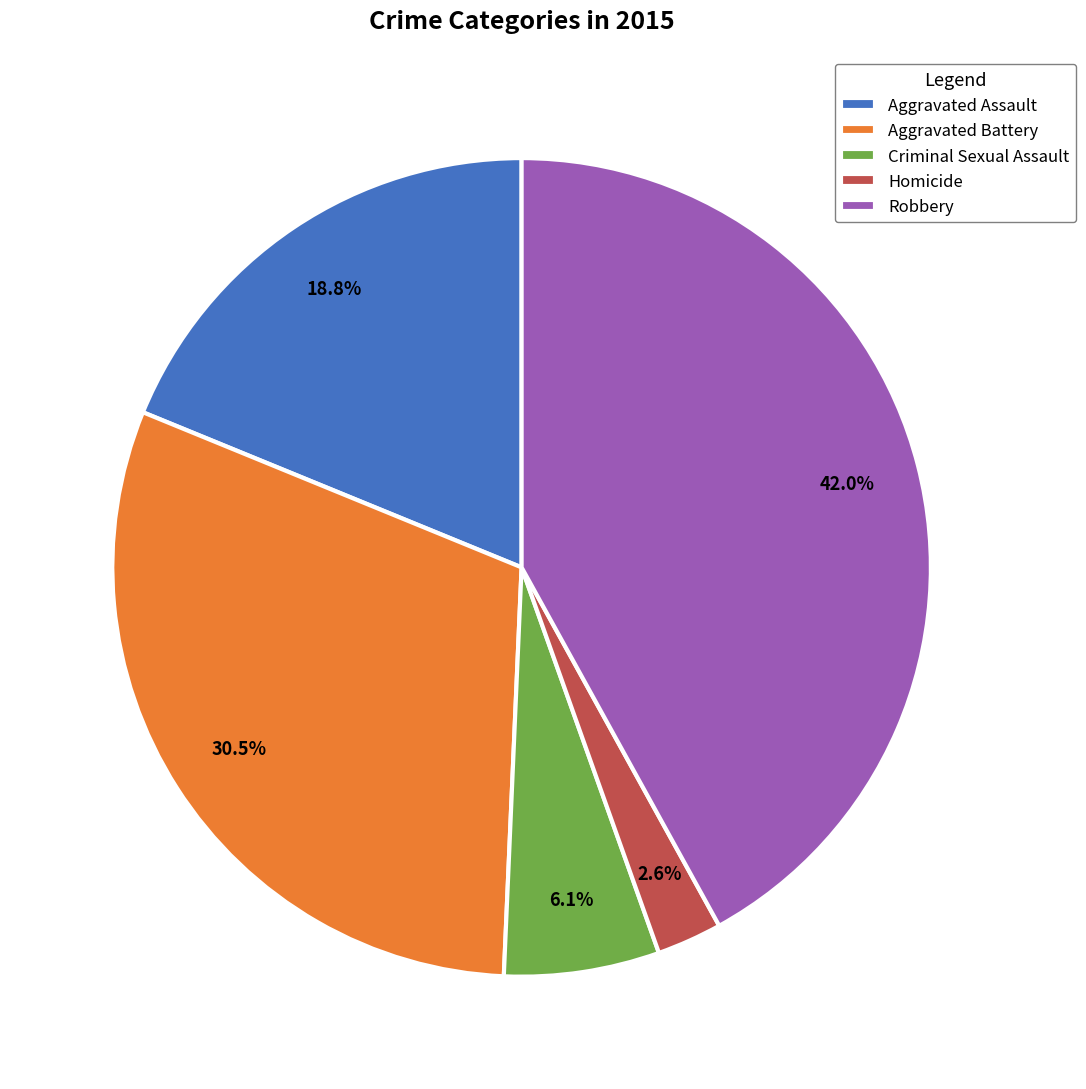

Is the sum of Aggravated Assault and Robbery greater than half?

Yes